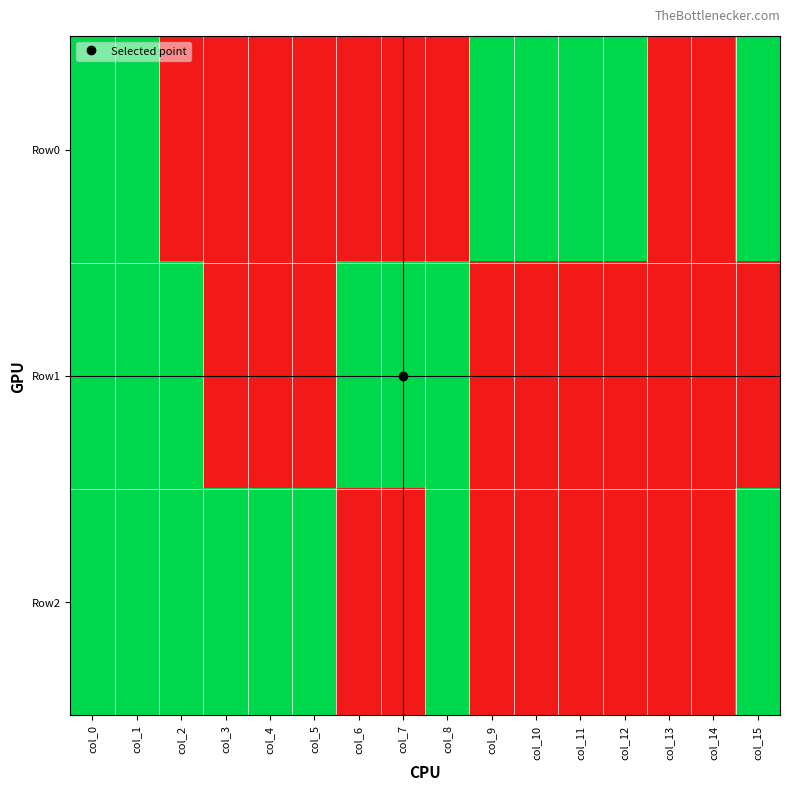

At col_8, list the series in order from largest to smallest.

Row1, Row2, Row0